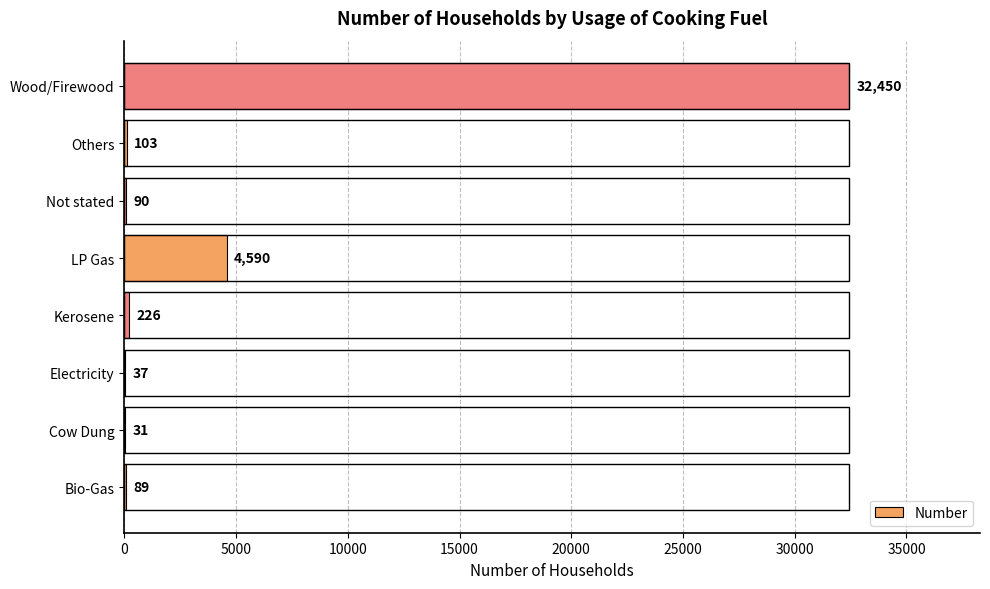

At which label is the value closest to 16240?

LP Gas